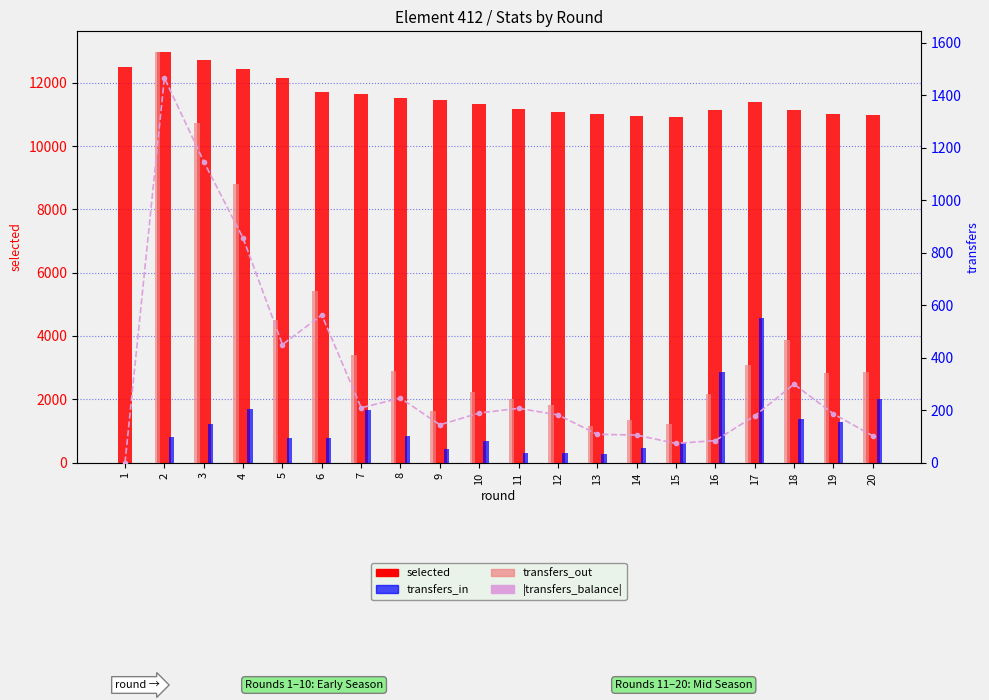

Which series has the widest spread of values?

selected